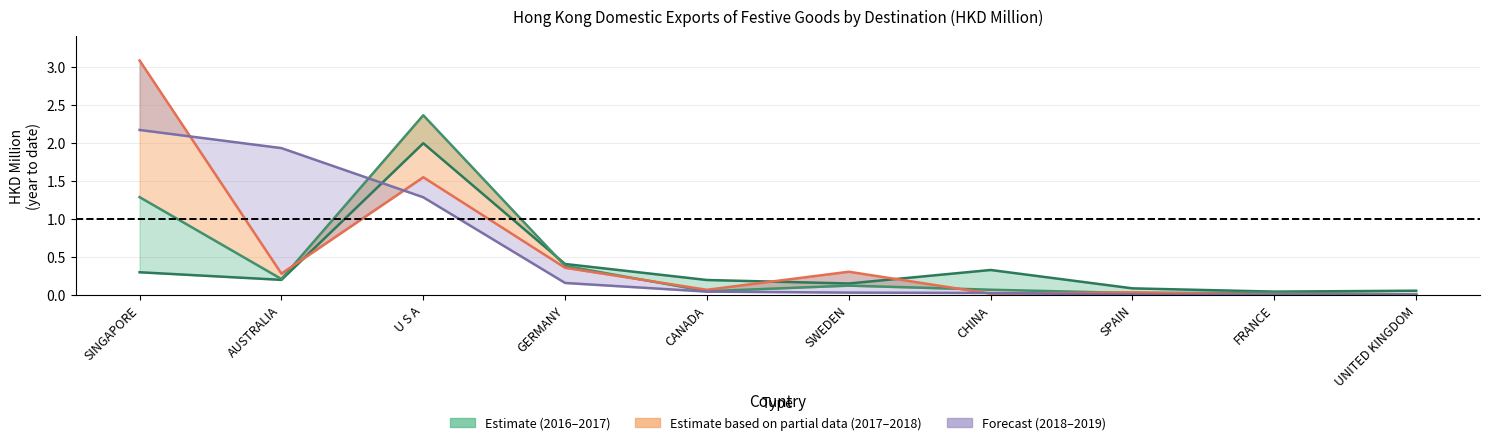

What is the difference between the maximum and minimum values in the 201612 series?

2.0